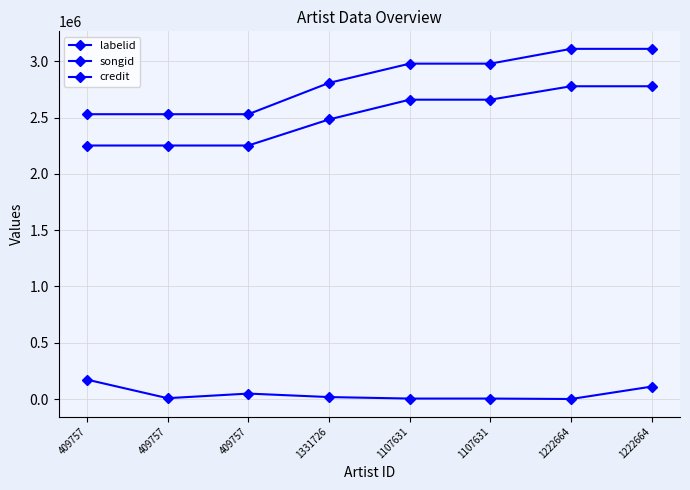

Is this an area chart (filled region under the line)?

No